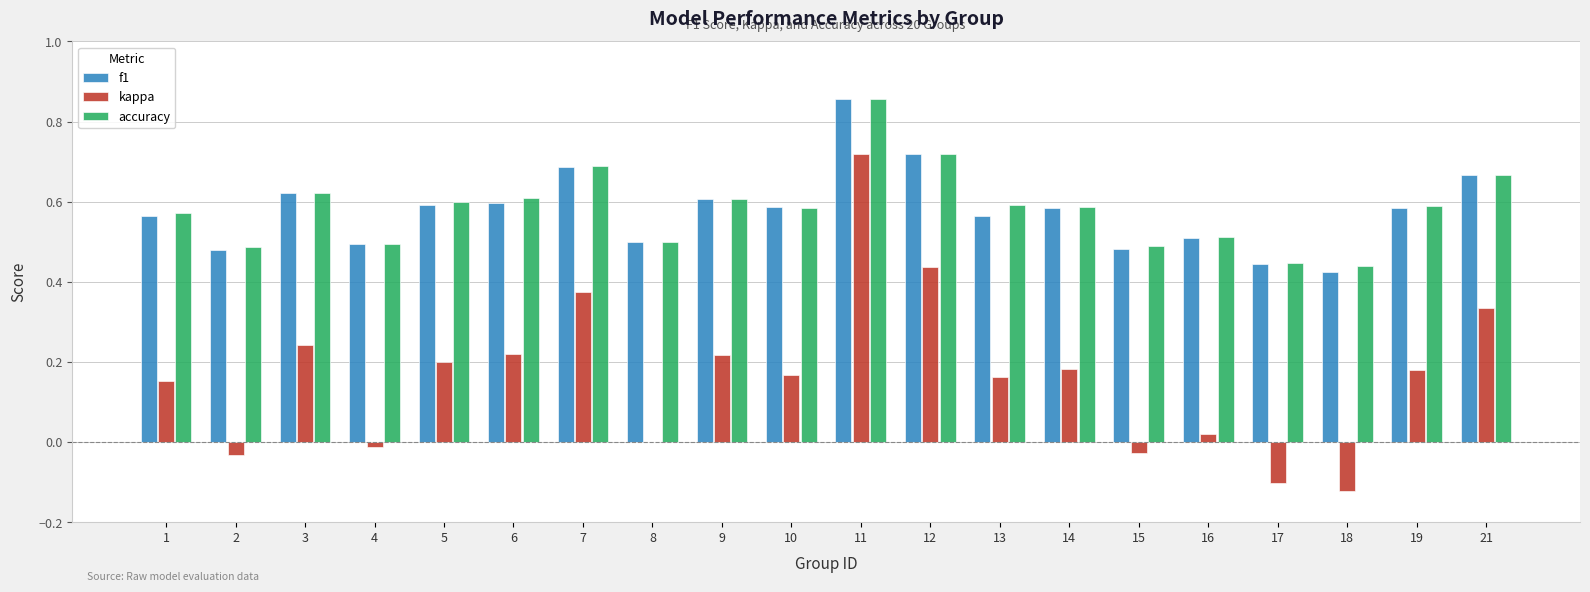

At which label does kappa reach its peak?

11